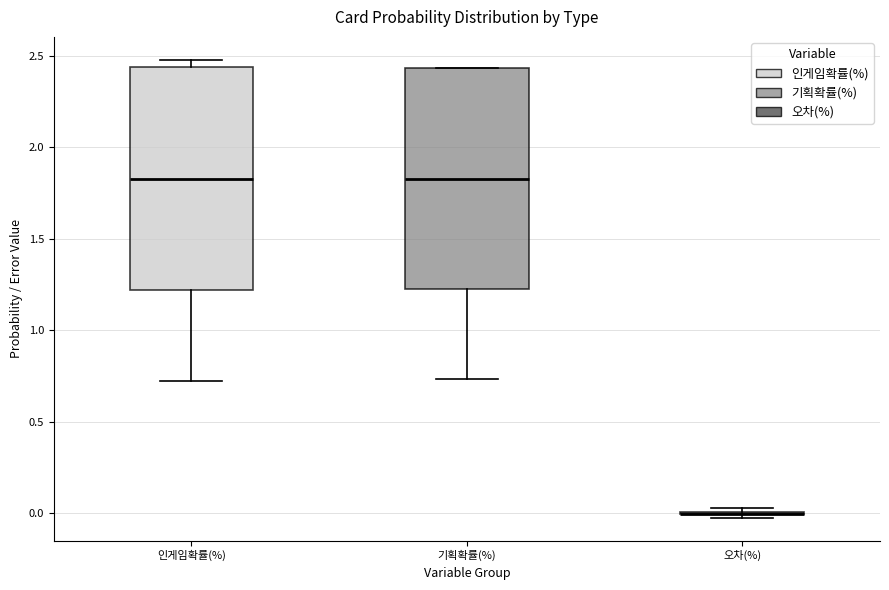

Reading left to right, read every box against the y-axis: the position of its median line, the range the box covers, and the ends of its whiskers. The values are not printed on the chart, so give them approximately, as read against the axis.

인게임확률(%): median 1.85, box 1.20 to 2.45, whiskers 0.70 to 2.50
기획확률(%): median 1.85, box 1.20 to 2.45, whiskers 0.75 to 2.45
오차(%): box collapsed to a line at 0.00, whiskers 0.00 to 0.05